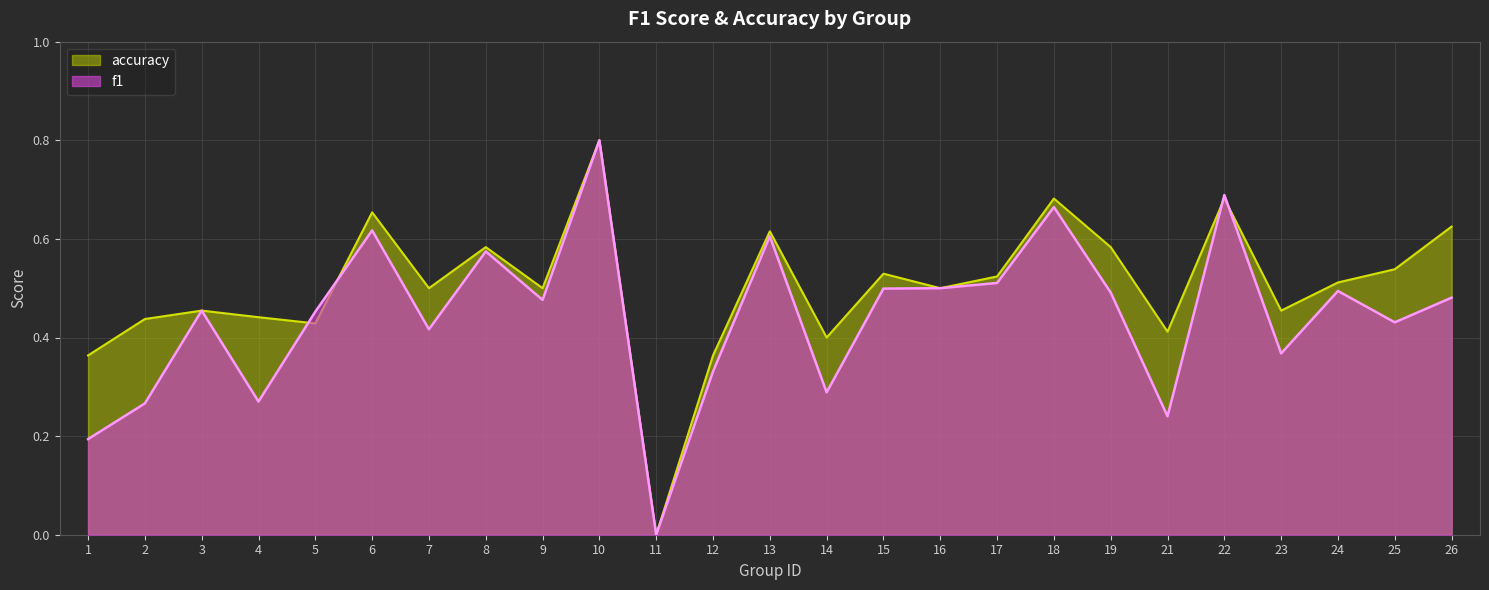

True or false: f1 has a value of 0.4 at 14.

False